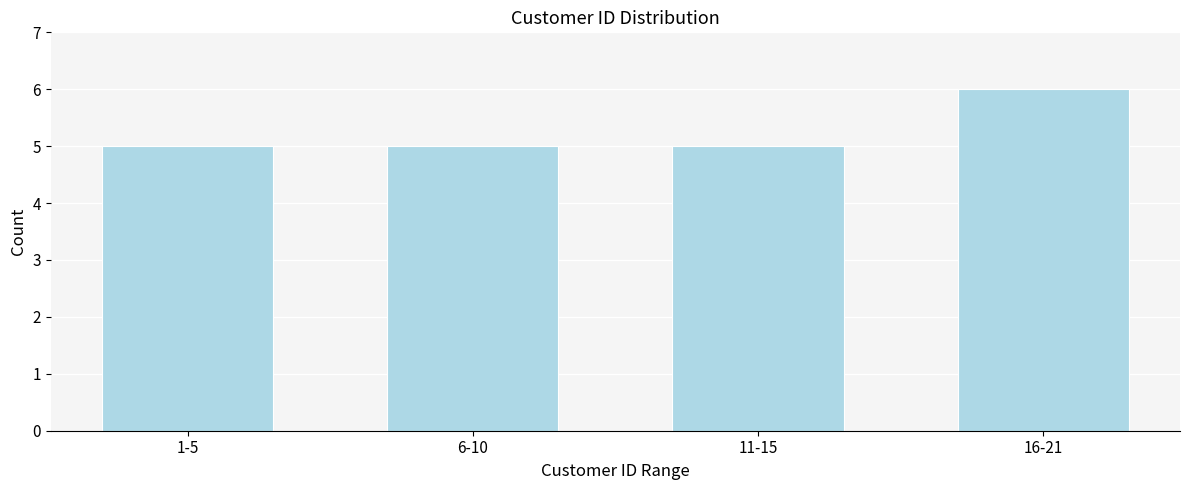

Reading left to right, transcribe all the data shown in this chart.

1-5=5	6-10=5	11-15=5	16-21=6